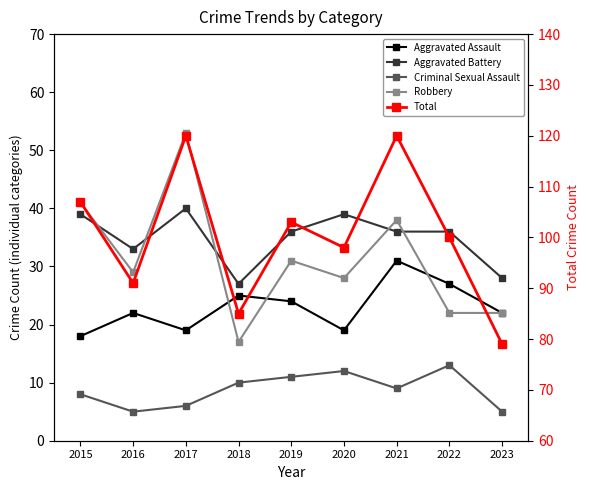

How many data points does each series have?

9